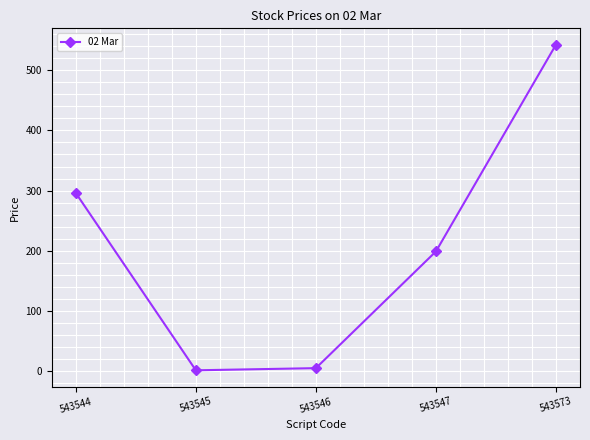

What is the value of the 5th point from the left?

542.5